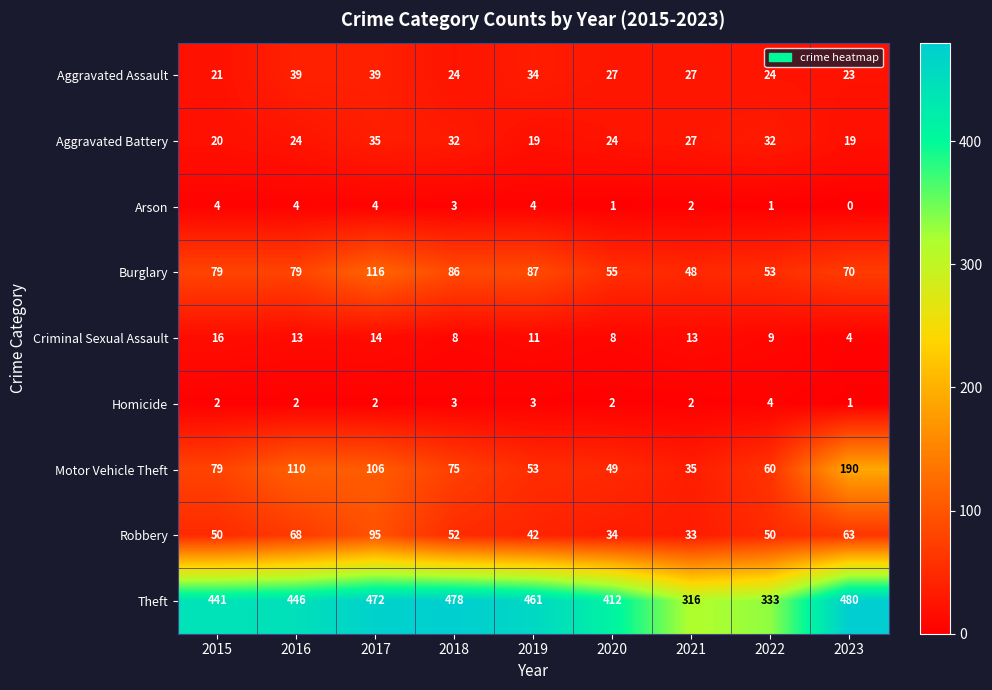

What is the maximum value shown in the chart?

480